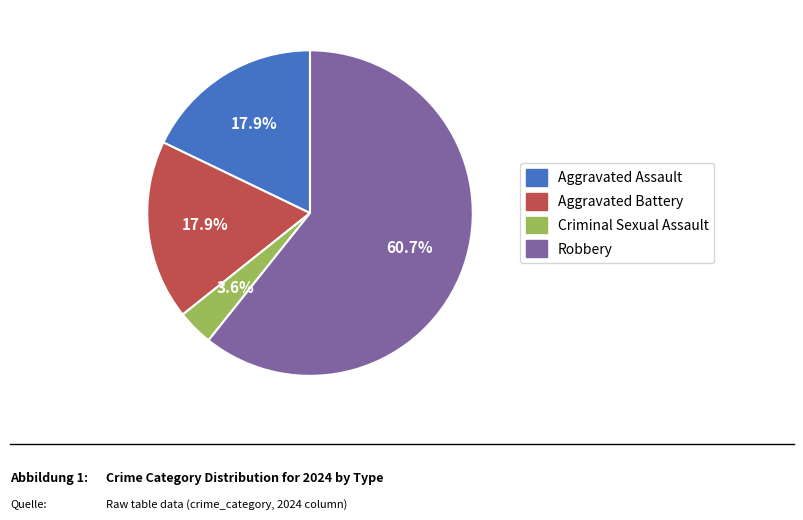

To the nearest percent, what percentage of the pie is Criminal Sexual Assault?

4%